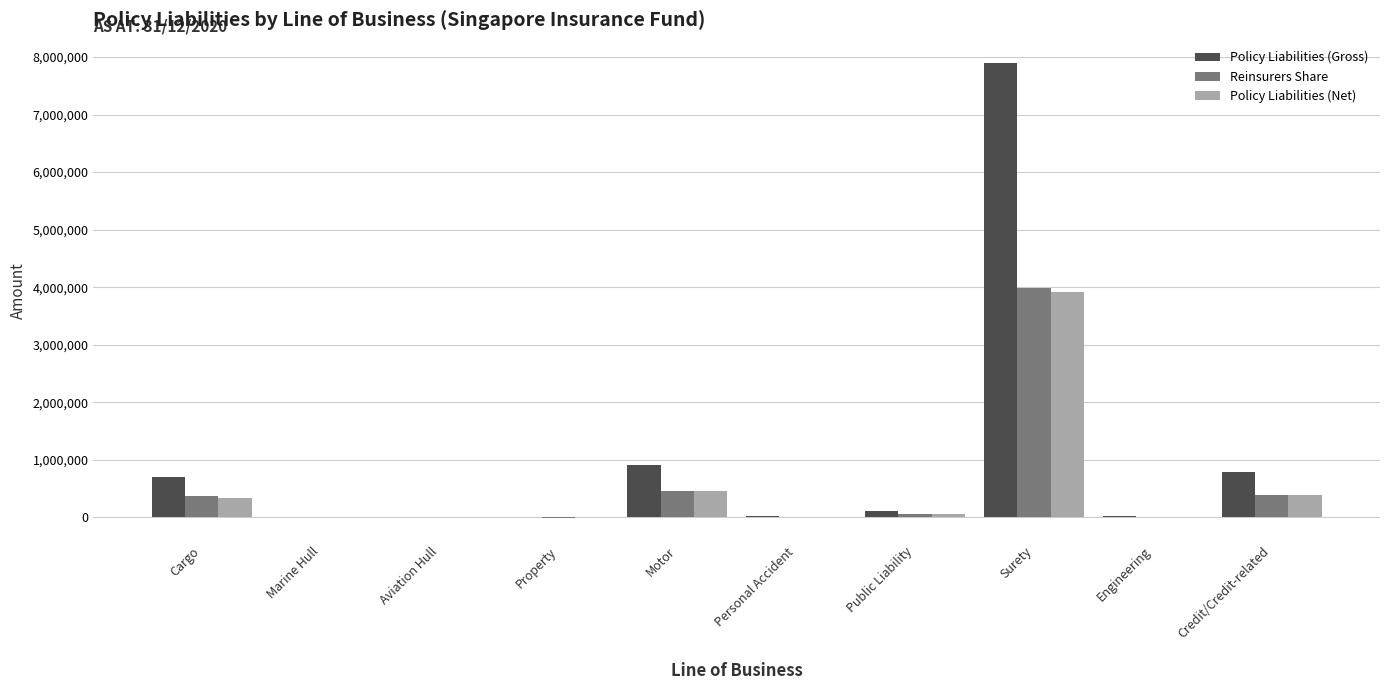

Is it true that Policy Liabilities (Net) equals -2268907 at Aviation Hull?

False